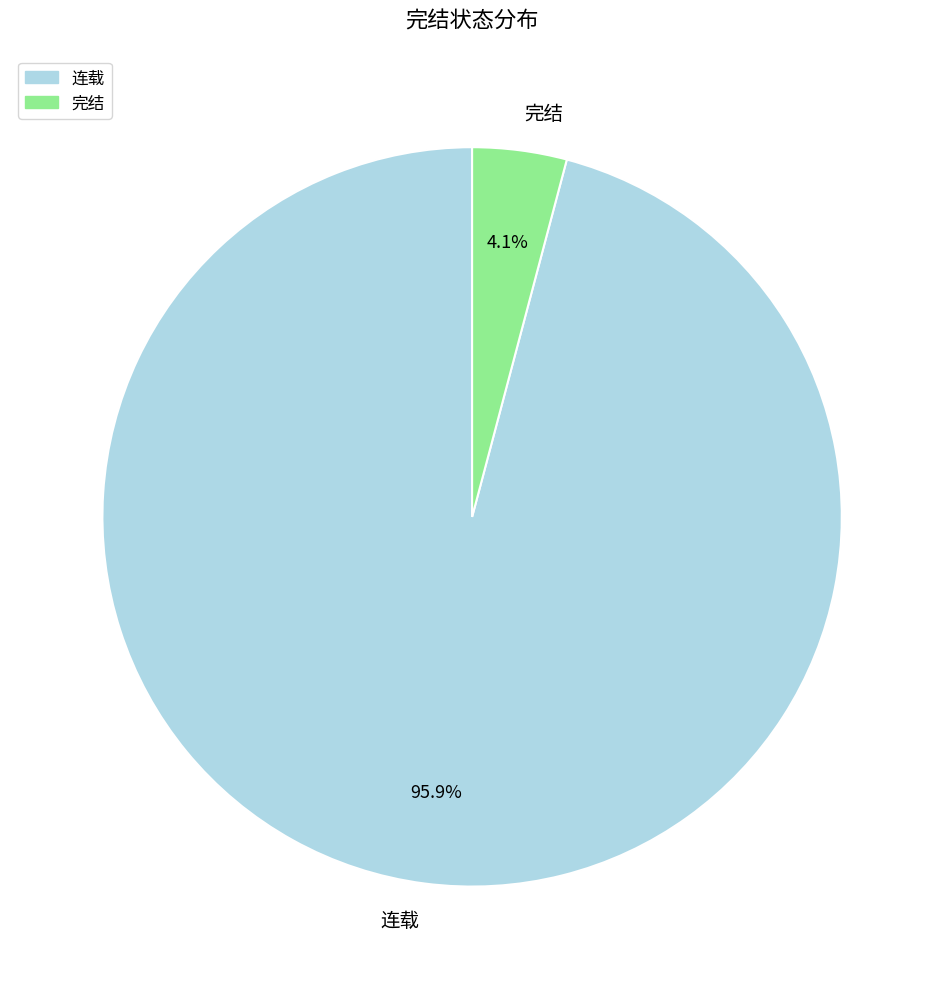

True or false: 完结 accounts for 4% of the total.

True